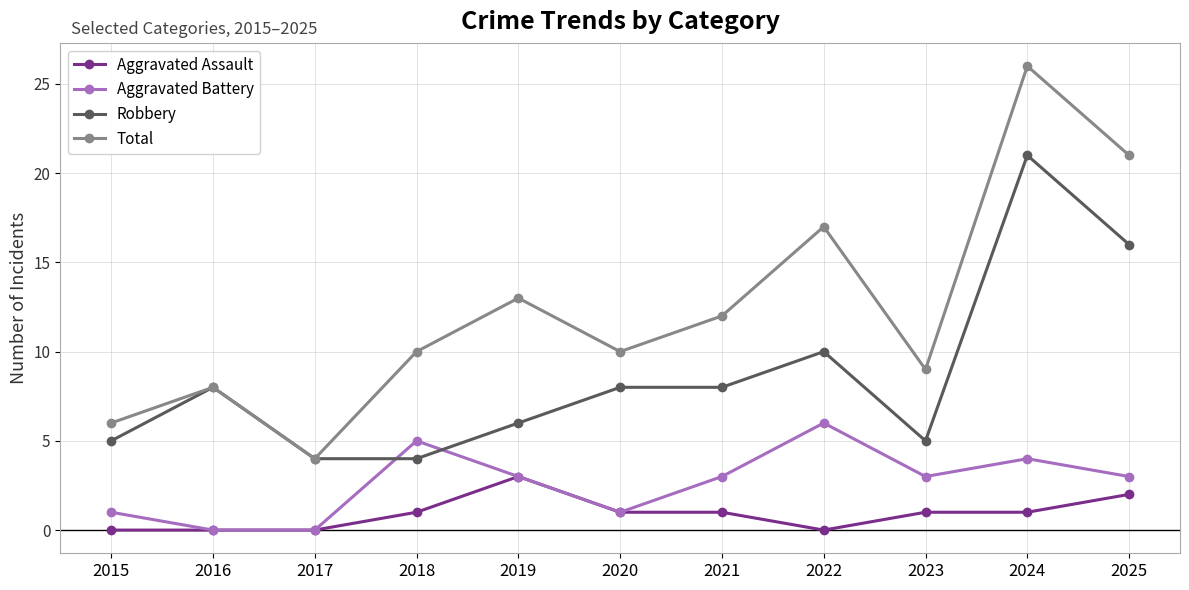

At 2021, list the series in order from largest to smallest.

Total, Robbery, Aggravated Battery, Aggravated Assault